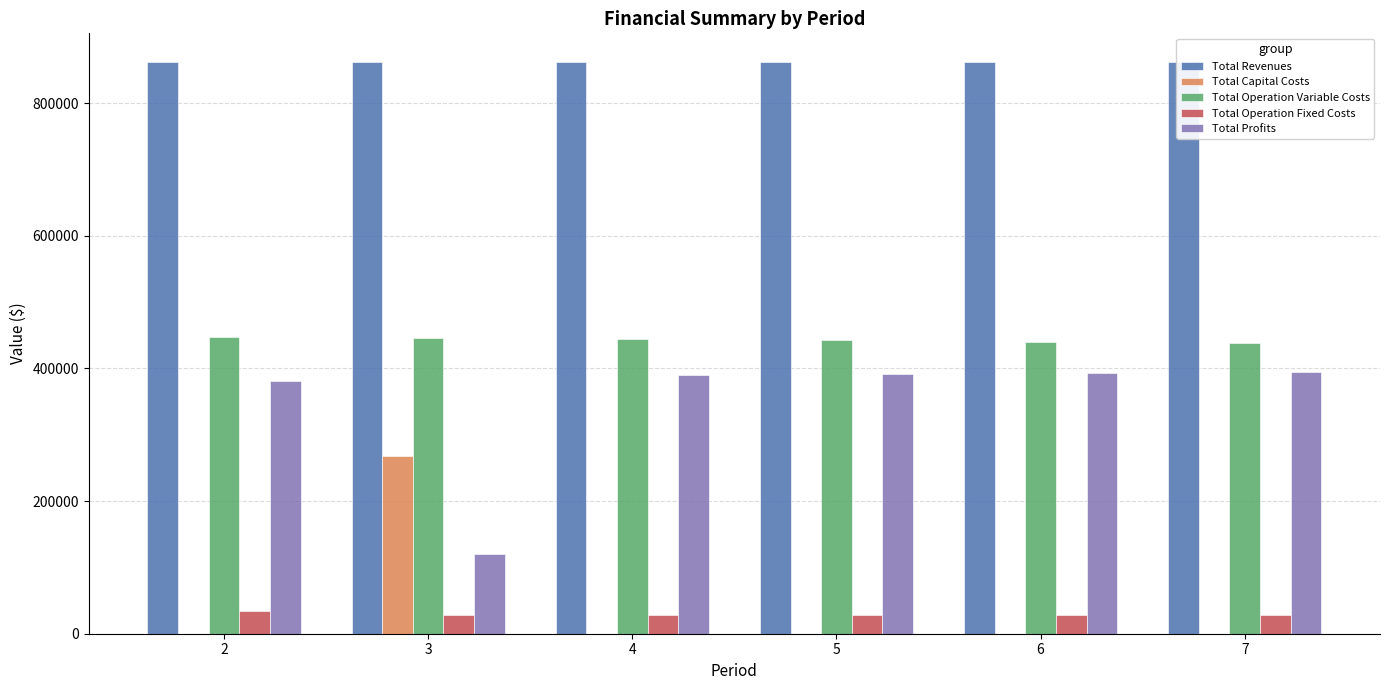

The Total Revenues series shows 861339.5 at 6. True or false?

True